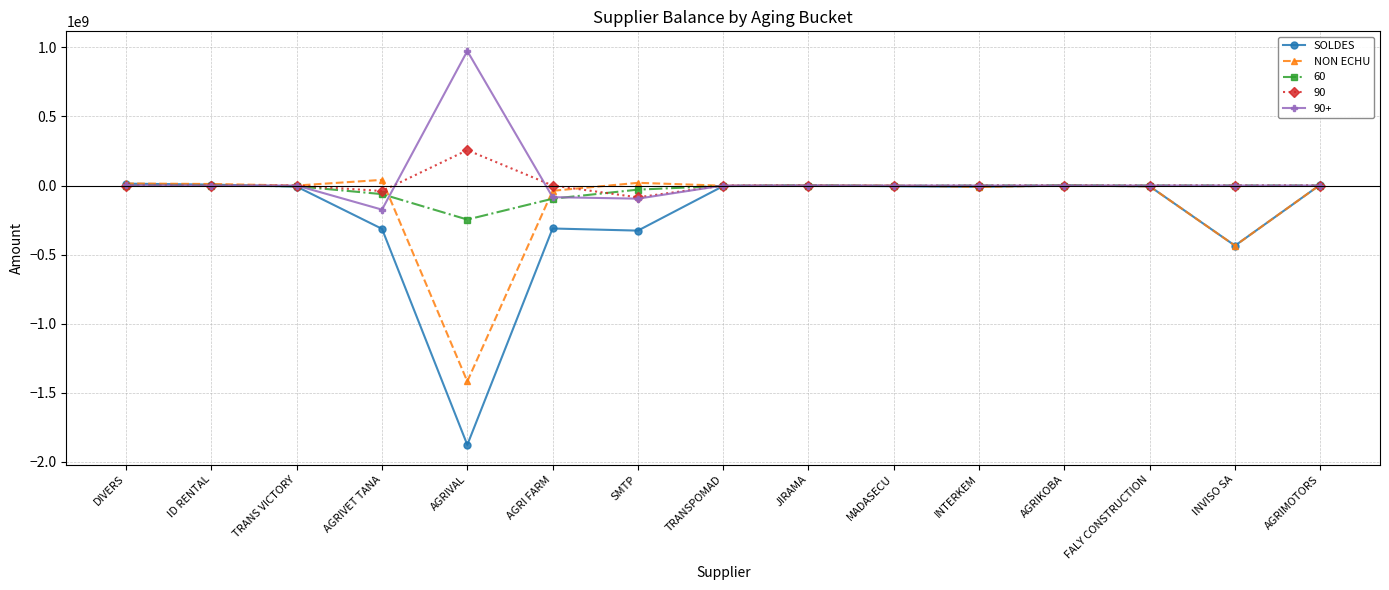

True or false: 90 has more than 1 points higher than both neighbors.

True